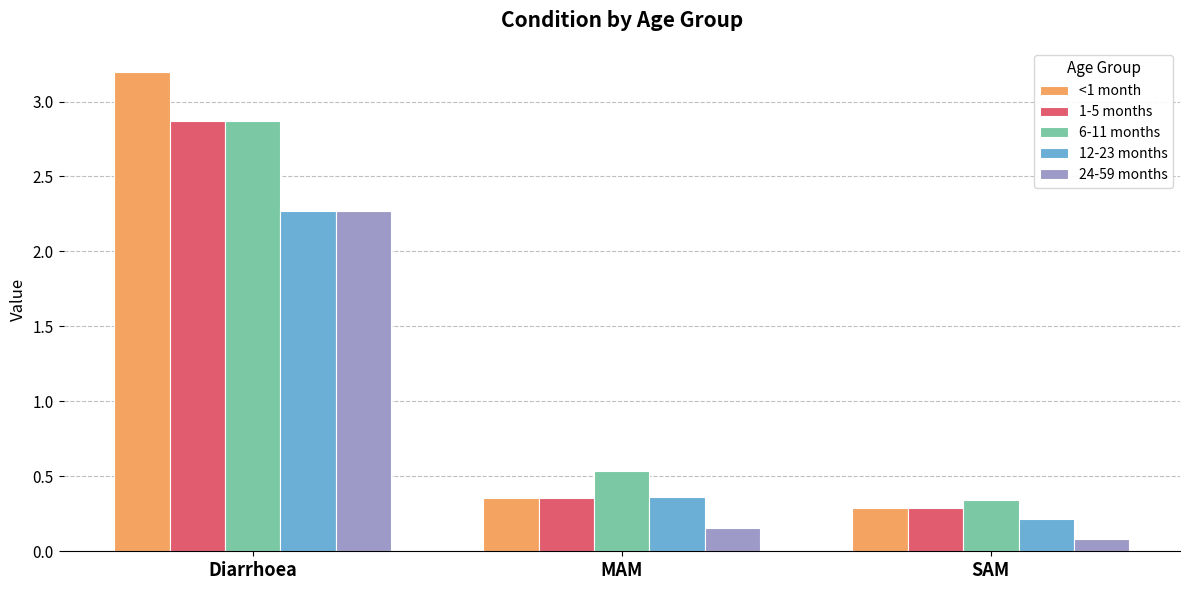

The 1-5 months series shows 4.8 at Diarrhoea. True or false?

False